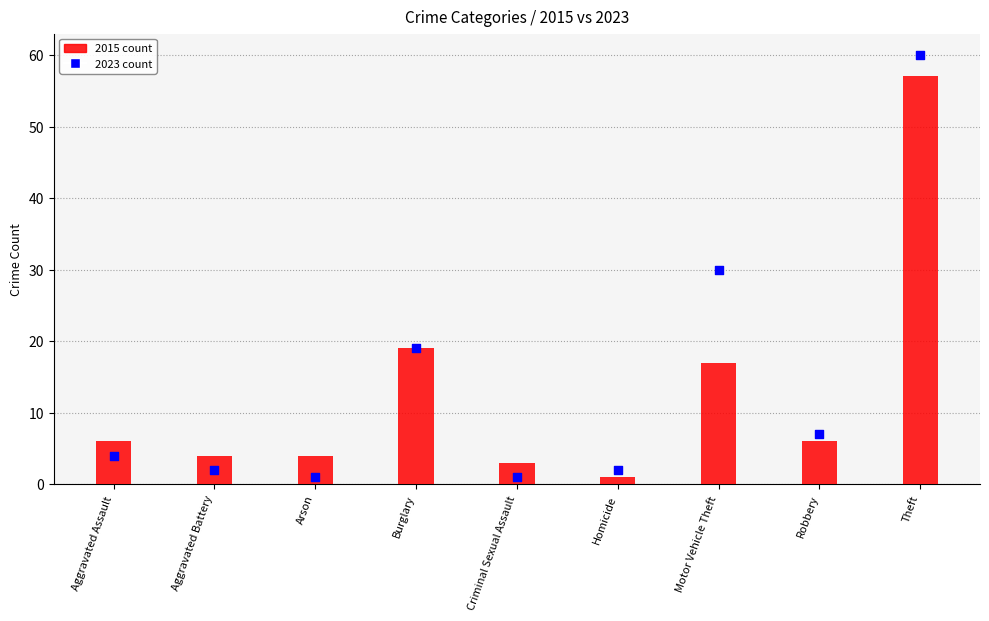

Which series has the largest total across all categories?

2023